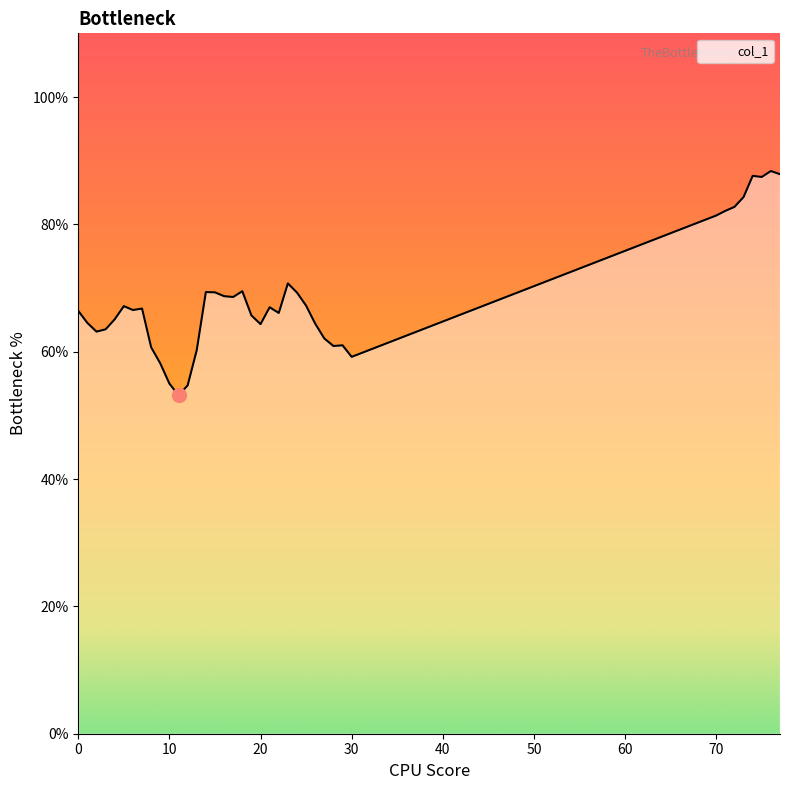

What is the difference between the maximum and minimum values?

35.2